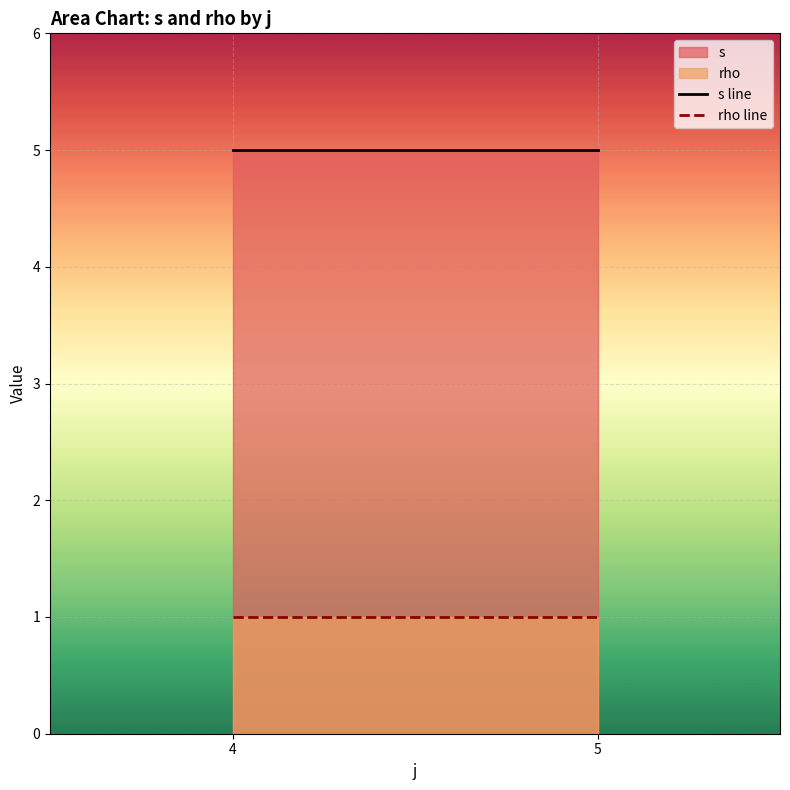

At how many categories does at least one series exceed 1?

2